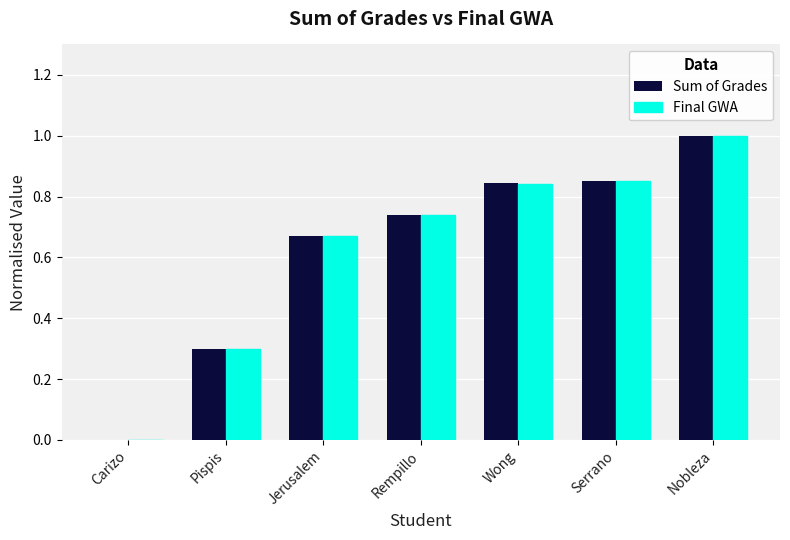

Are the bars grouped side by side (vs. stacked)?

Yes